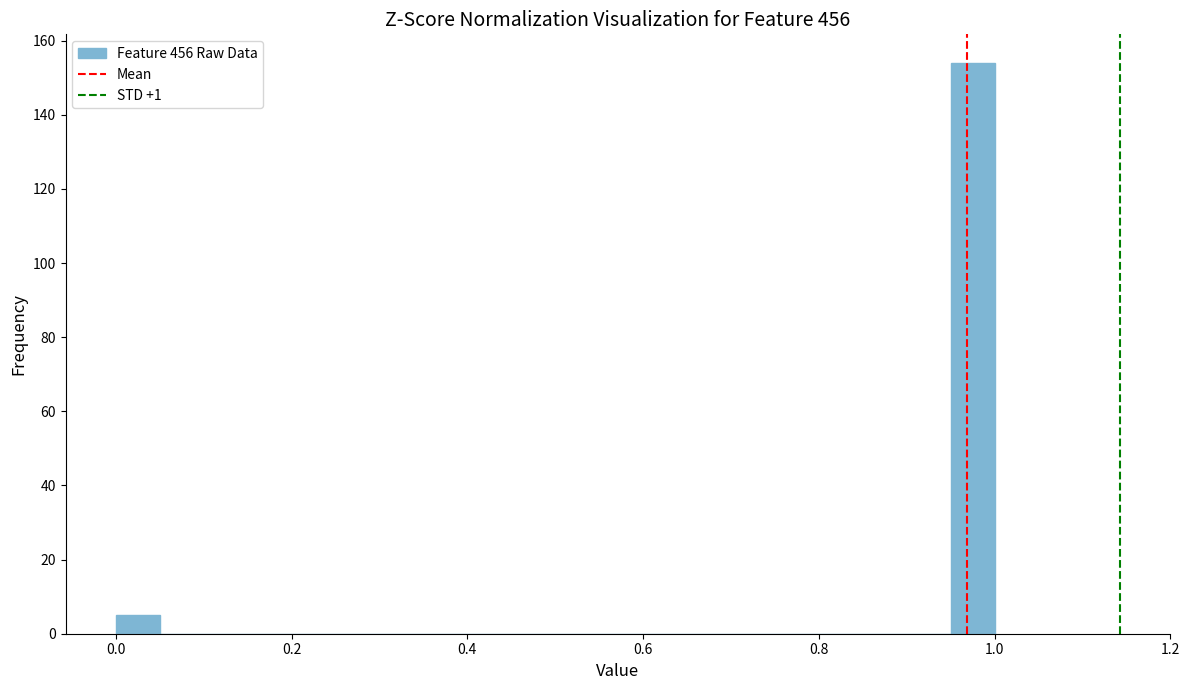

Around what value on the x-axis is the tallest bar? Give the approximate position of its centre, as read against the axis.

0.98